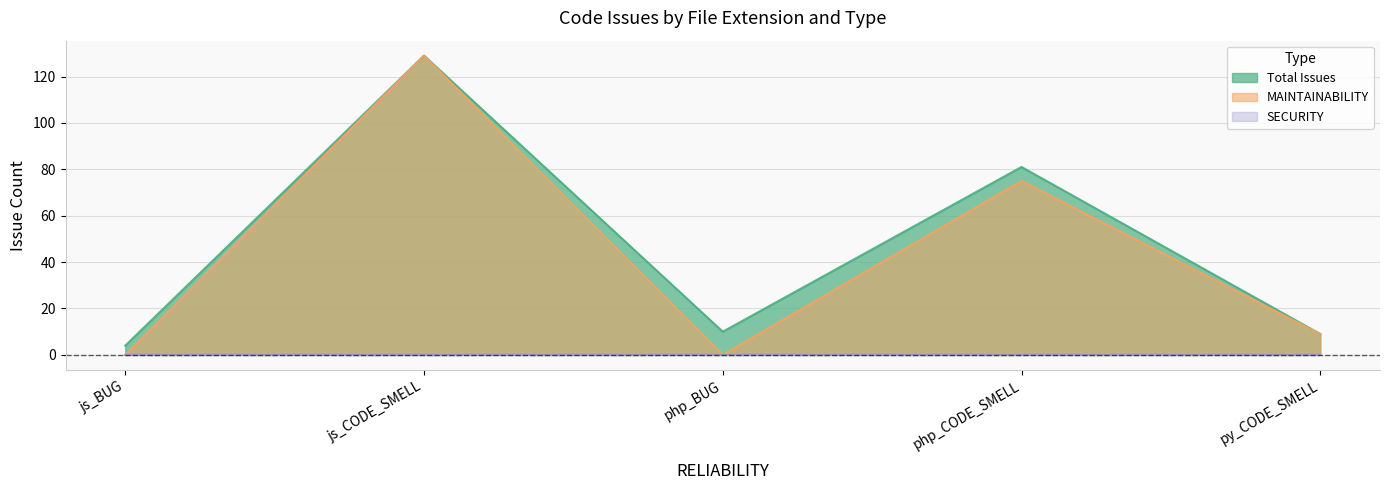

Which label corresponds to the largest value in the chart?

js_CODE_SMELL